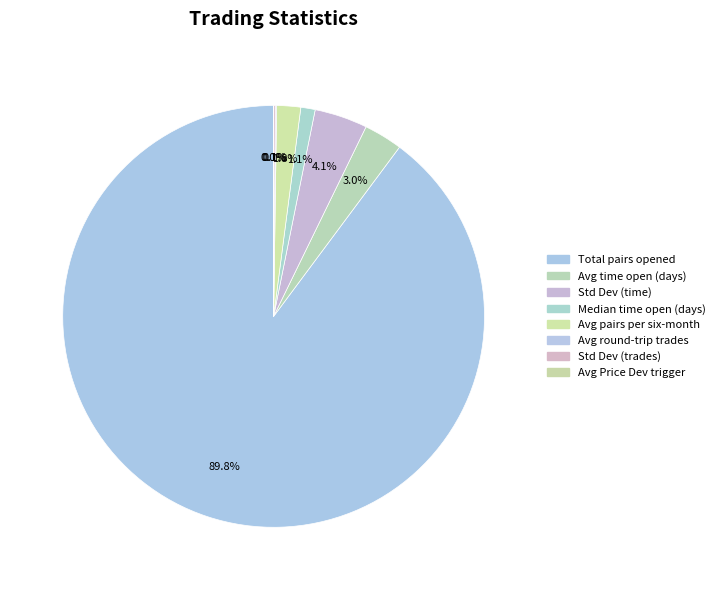

Count the number of slices in the pie.

8